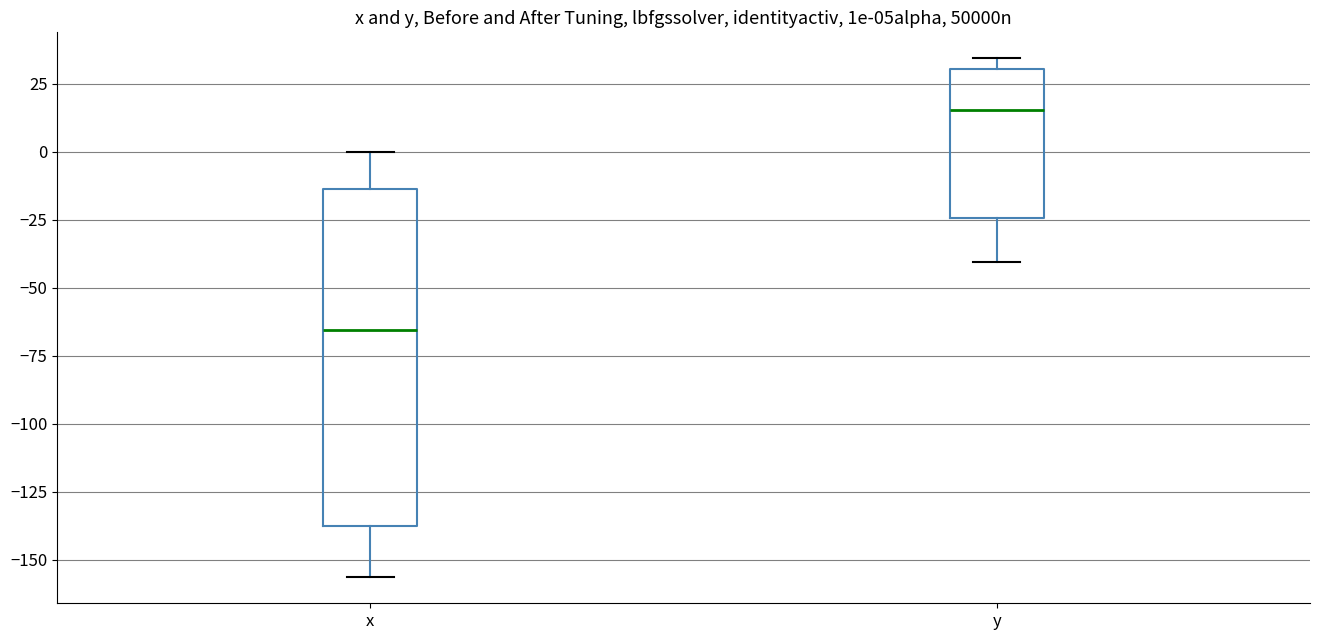

Reading left to right, read every box against the y-axis: the position of its median line, the range the box covers, and the ends of its whiskers. The values are not printed on the chart, so give them approximately, as read against the axis.

x: median -65, box -140 to -15, whiskers -155 to 0
y: median 15, box -25 to 30, whiskers -40 to 35